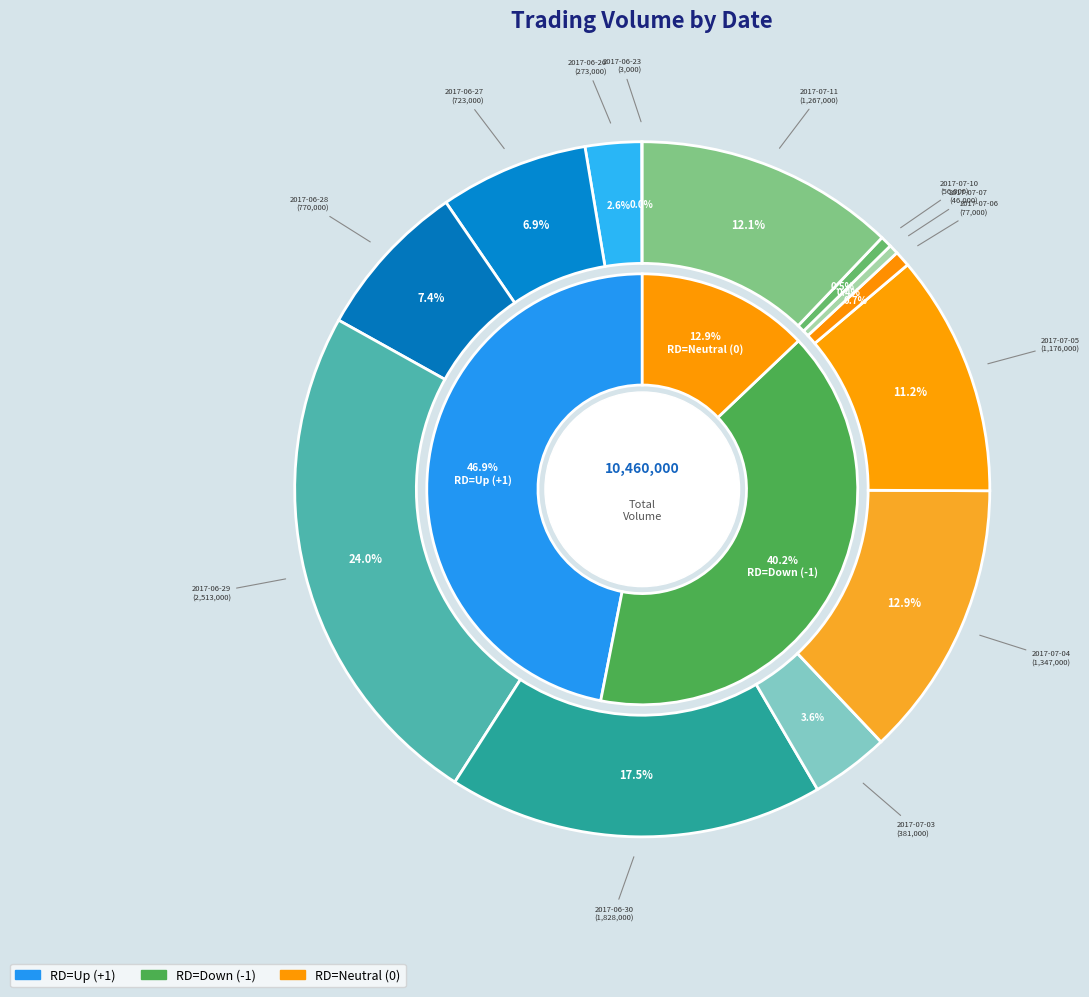

Which slice is the smallest?

2017-06-23